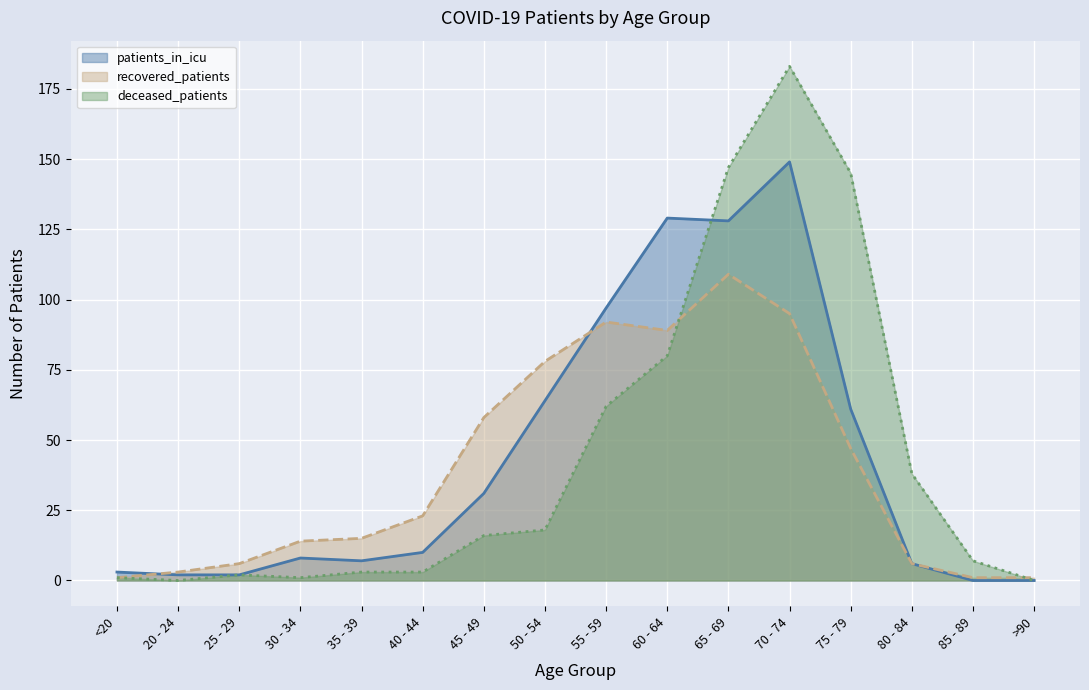

At which label does patients_in_icu first exceed 10?

45 - 49